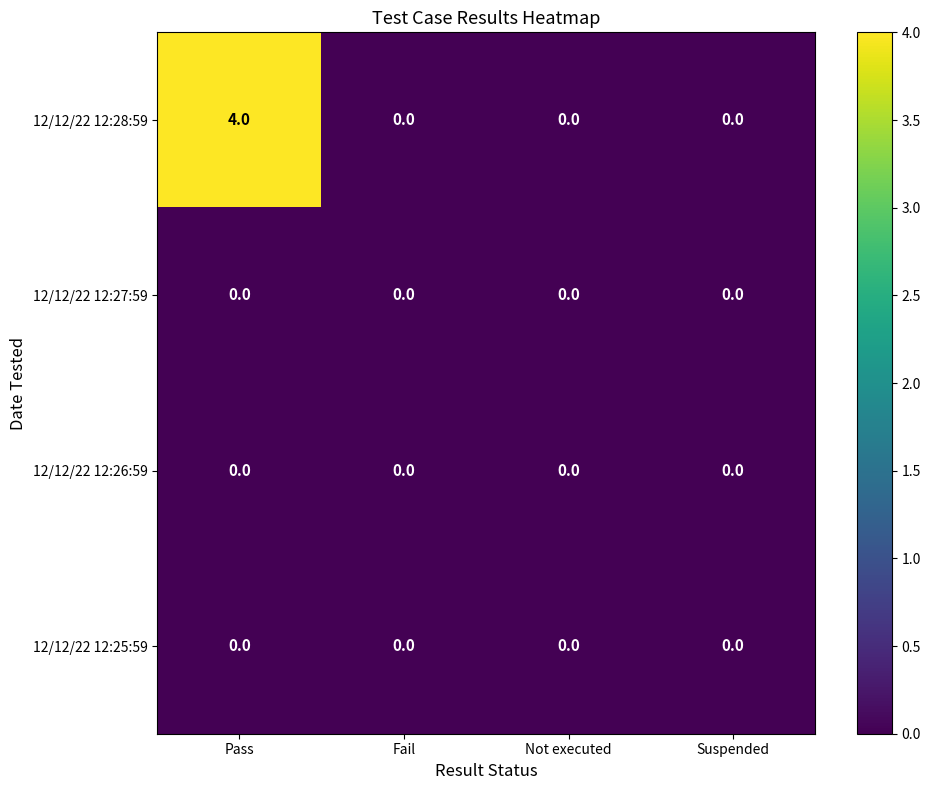

What is the greatest value displayed?

4